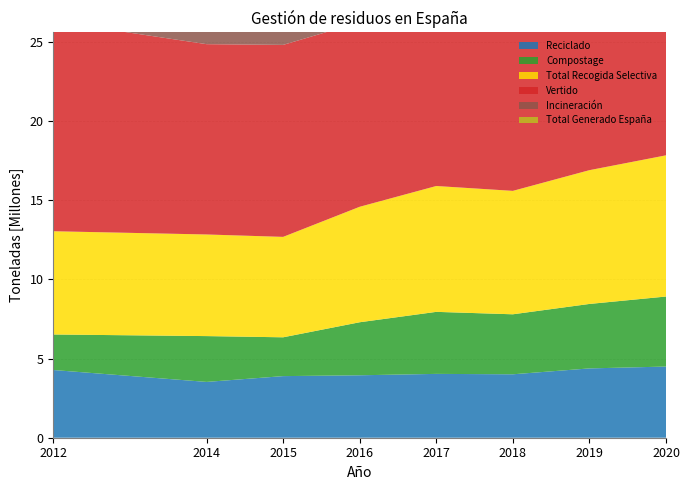

Reading right to left, list all the values displayed in this chart.

Reciclado: 4495928	4378825	4007596	4032938	3944784	3892034	3525440	4277335
Compostage: 4423894	4072296	3789828	3918035	3350131	2451875	2894329	2244667
Total Recogida Selectiva: 8919822	8451121	7797424	7950973	7294915	6343909	6419769	6522002
Vertido: 10859025	11364964	11887890	11263416	11657901	12128644	12022639	13262639
Incineración: 2210469	2445604	2579509	2803475	2589024	2685275	2394000	2111694
Total Generado España: 21989316	22261690	22264824	22017864	21541841	21157827	20836408	21896335